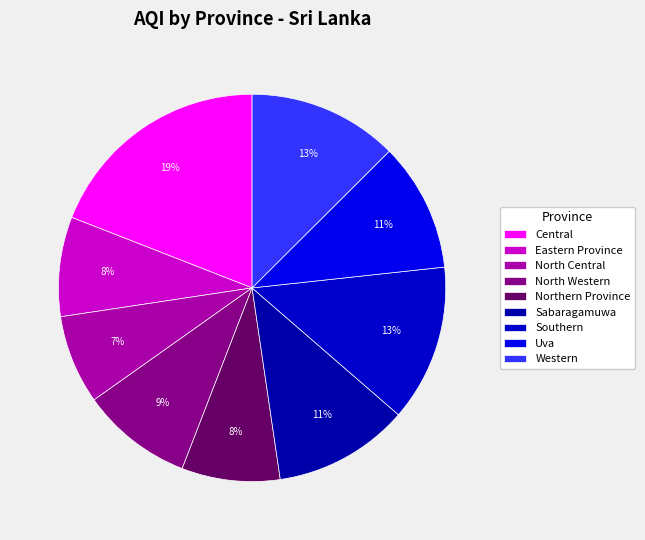

Is the sum of North Western and Uva greater than half?

No